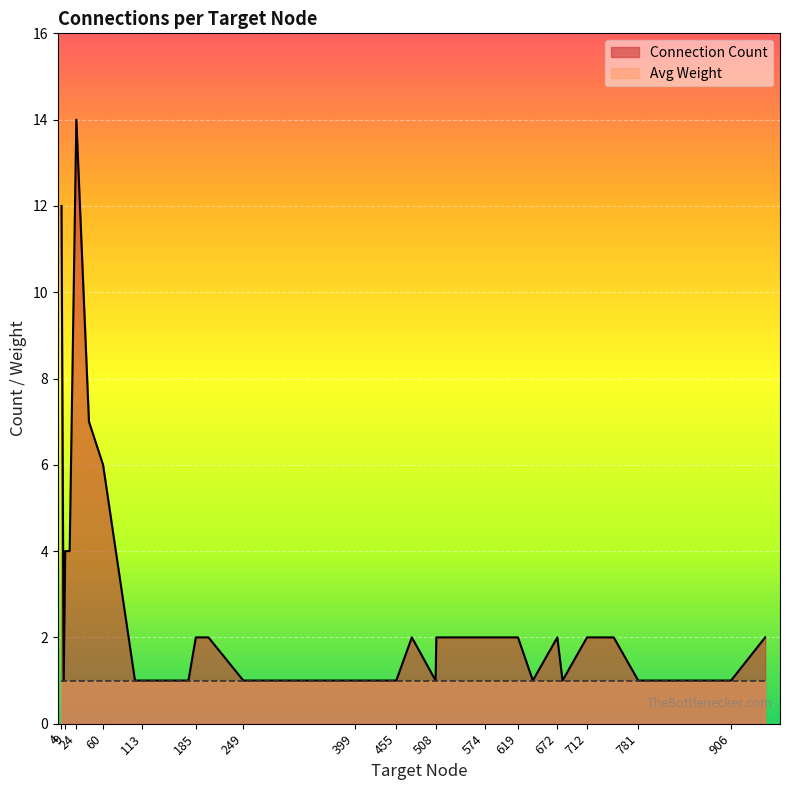

The value of Connection Count at 399 is 5. True or false?

False